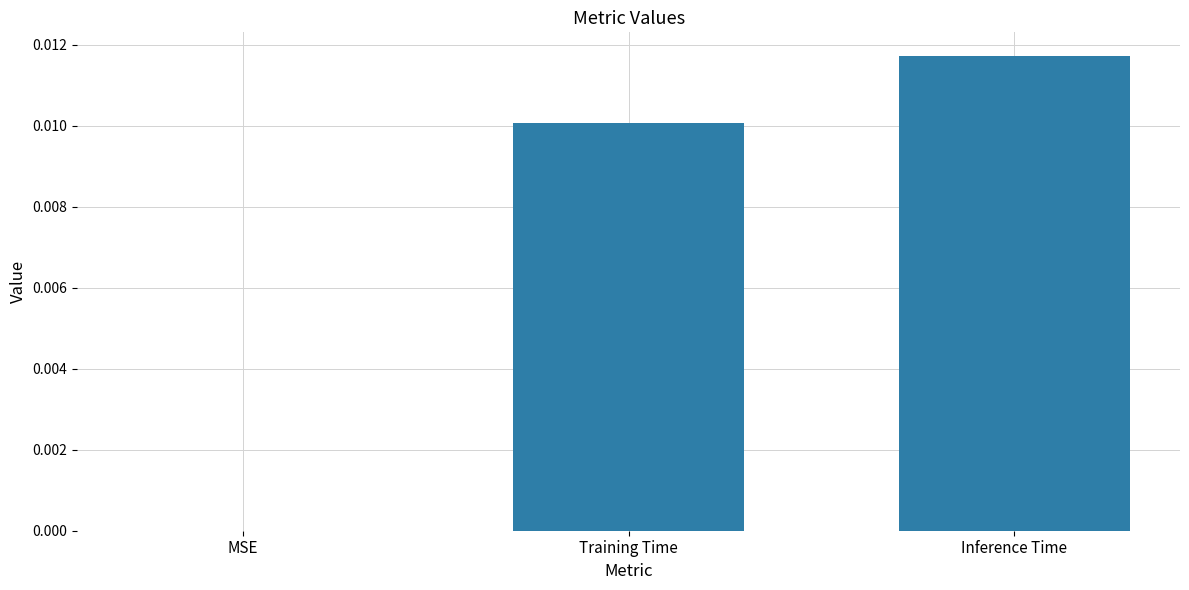

The value at Inference Time is 0.0. True or false?

True